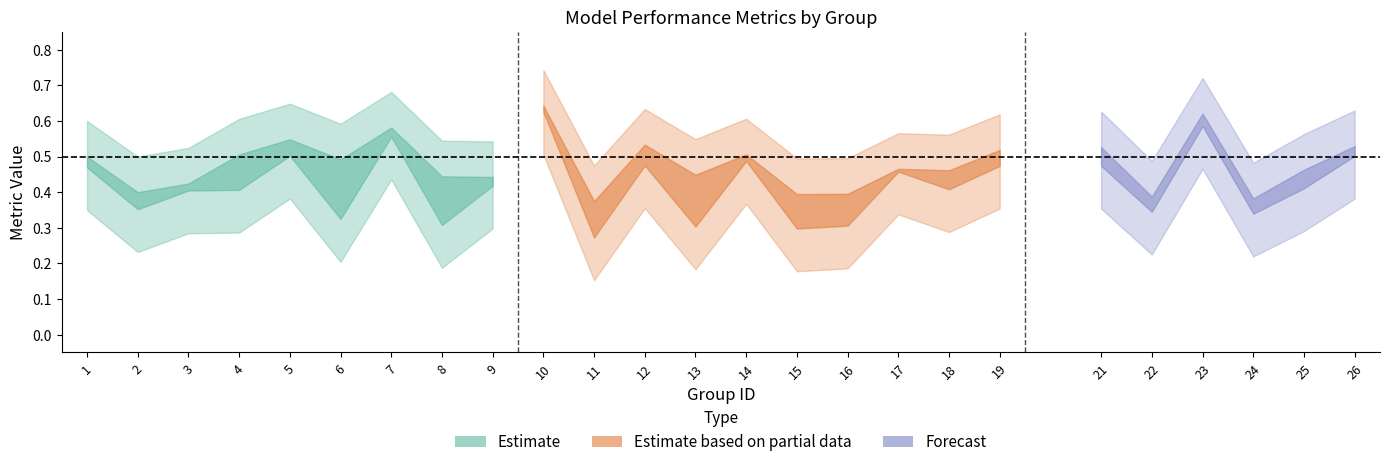

What is the value of the accuracy point at the 7th from the left?

0.6